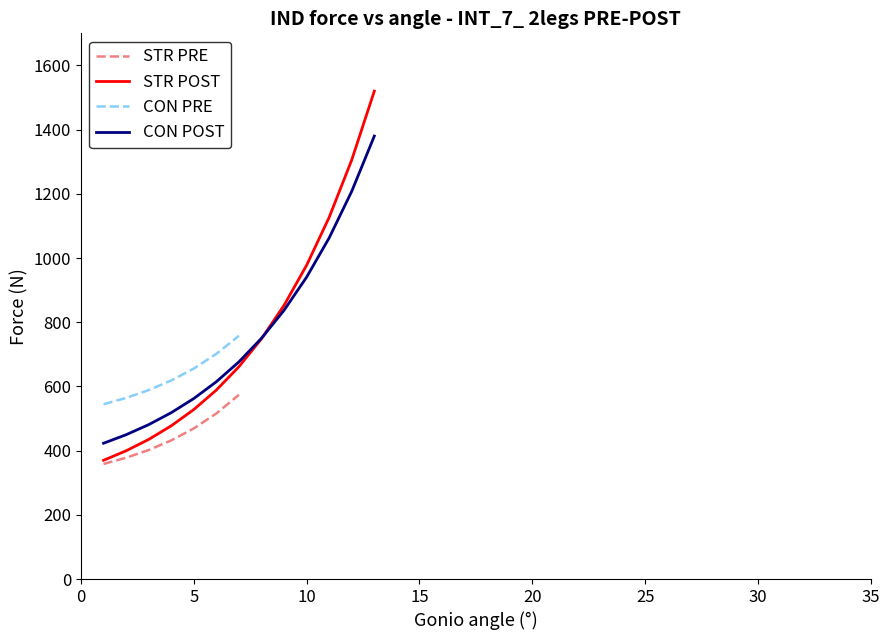

What is the minimum value for CON POST?

423.0